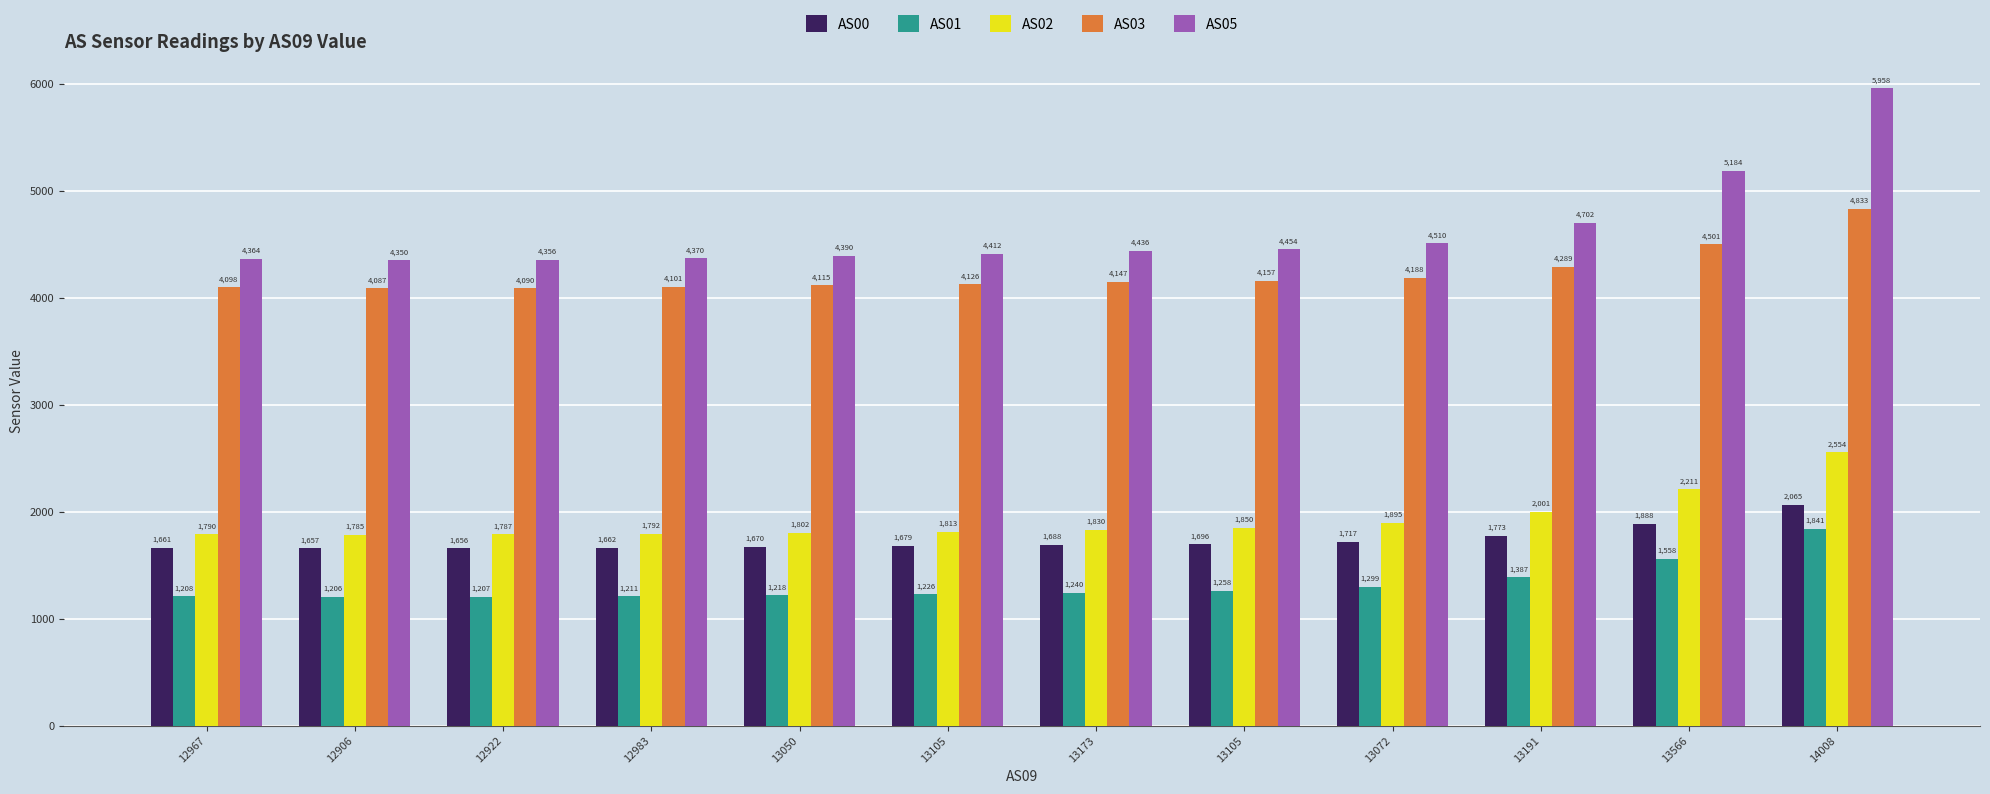

What is the average value of the AS02 series?

1926